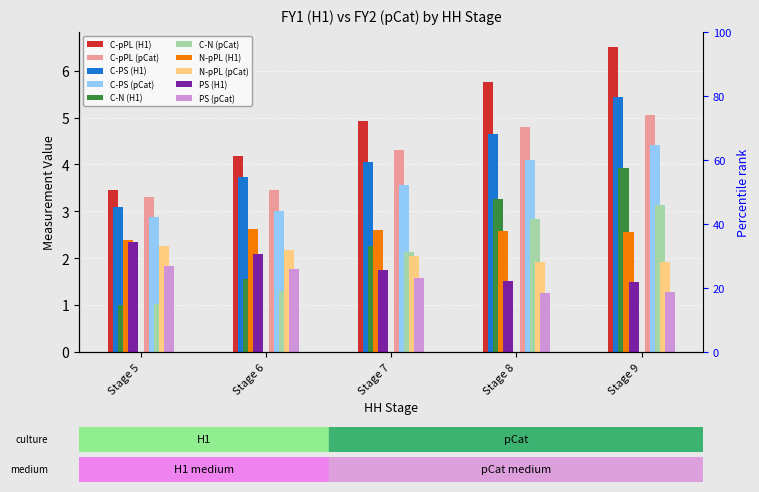

Which label corresponds to the largest value in the chart?

Stage 9